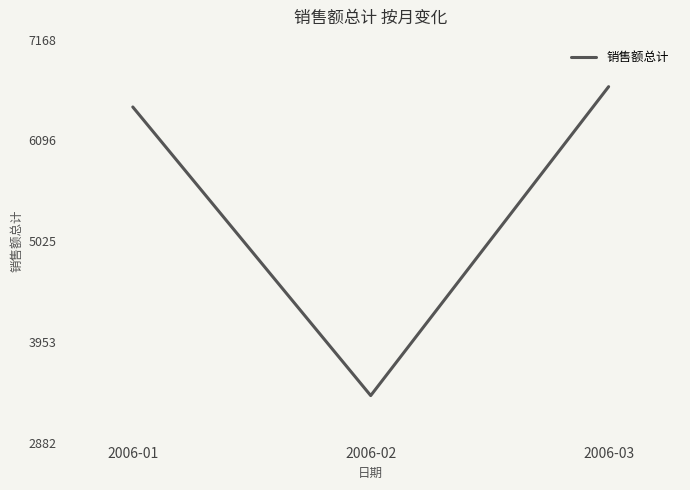

What is the difference between the values at 2006-03 and 2006-02?

3286